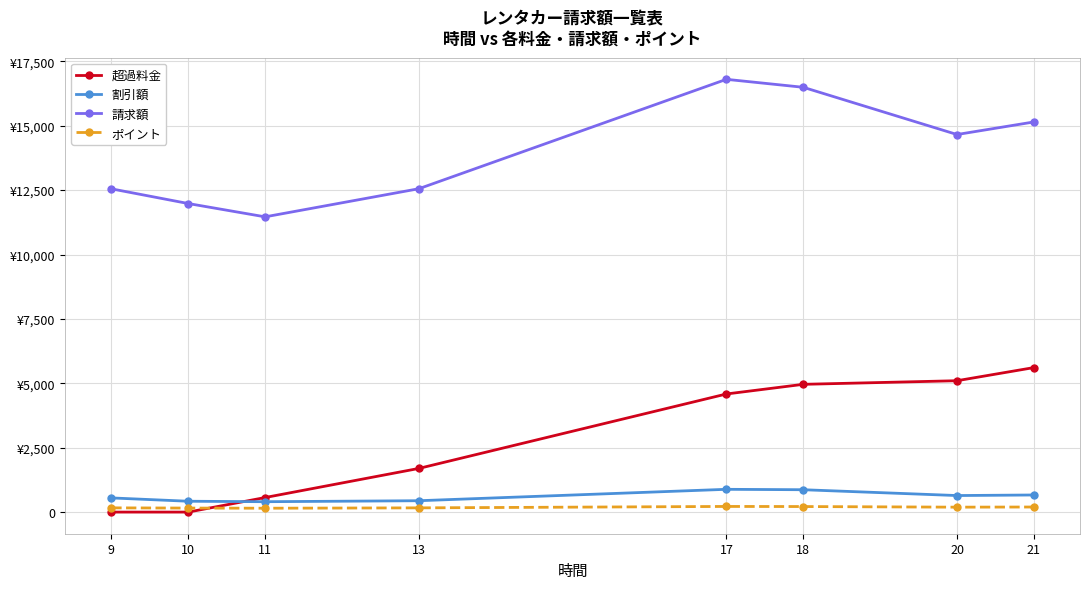

Is the value of 請求額 at 9 greater than the value of 割引額 at 11?

Yes